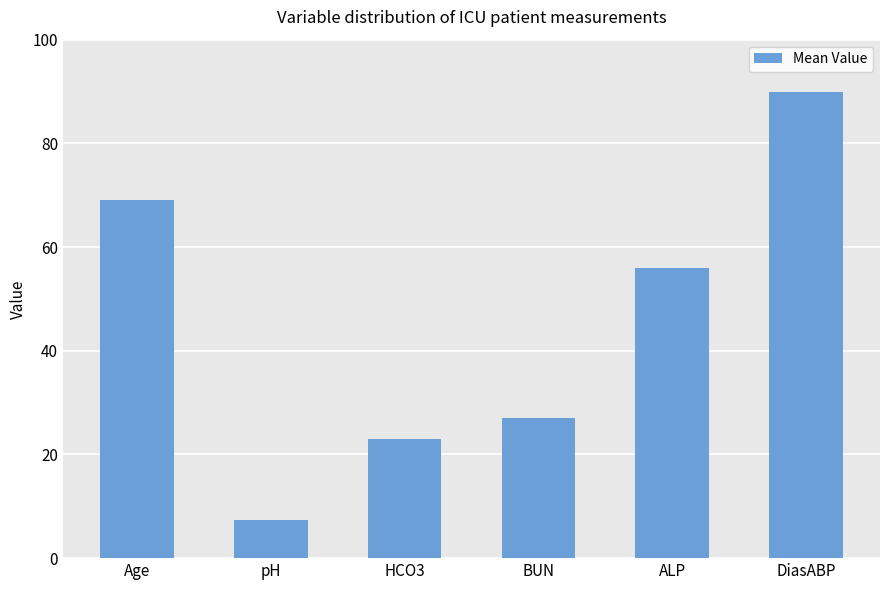

How many data points are less than 56?

3